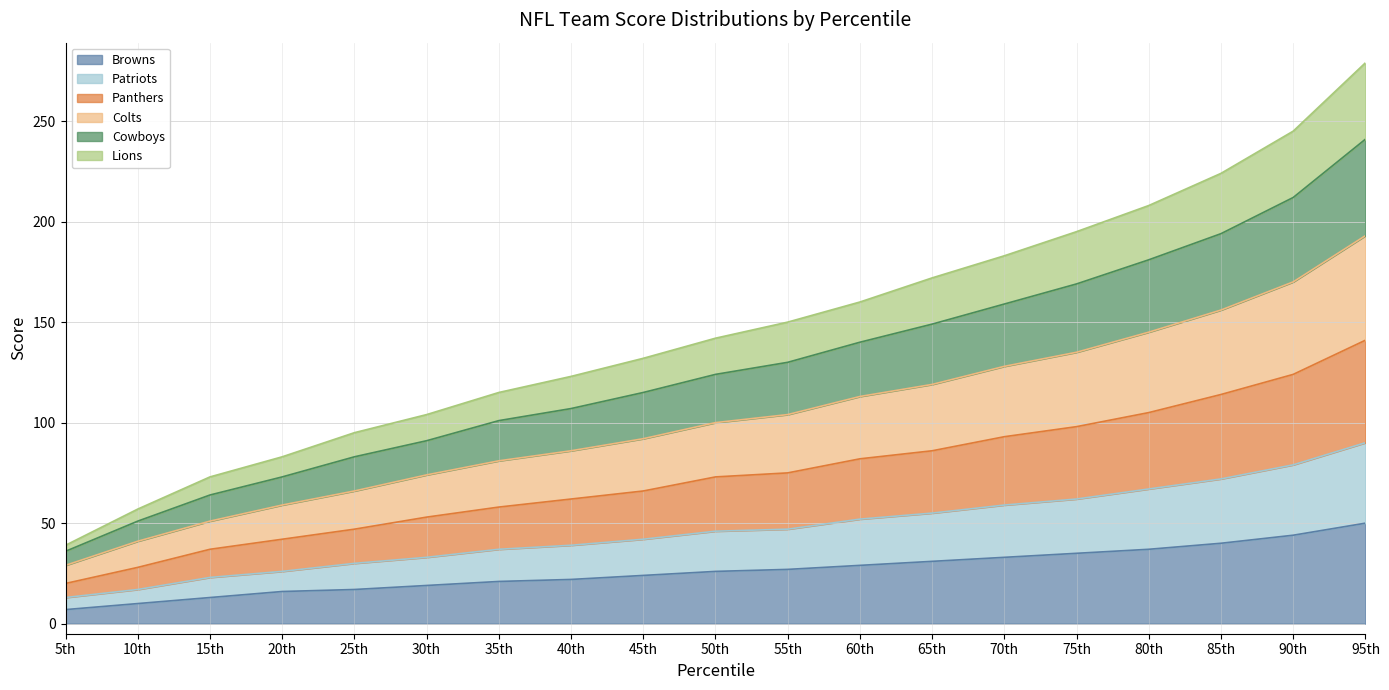

How many lines are shown in the chart?

6